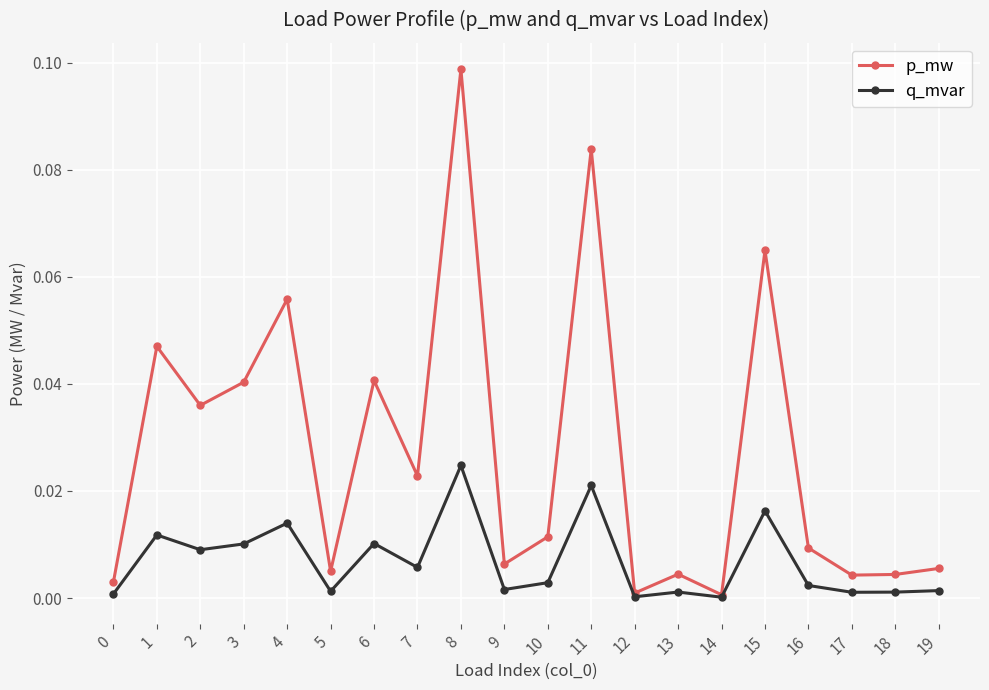

Which series has the widest spread of values?

p_mw